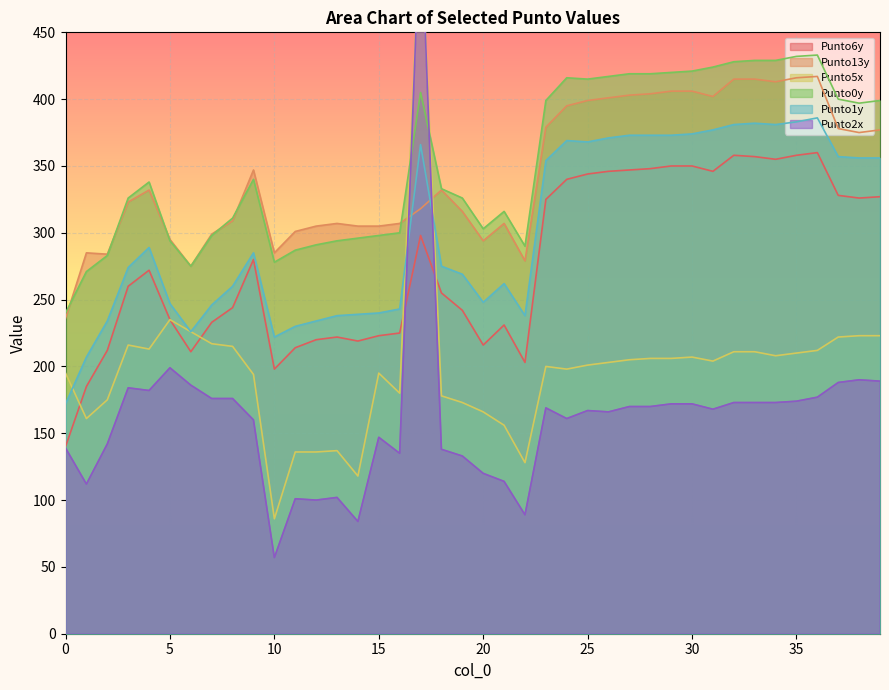

The Punto6y series shows 358 at 35. True or false?

True